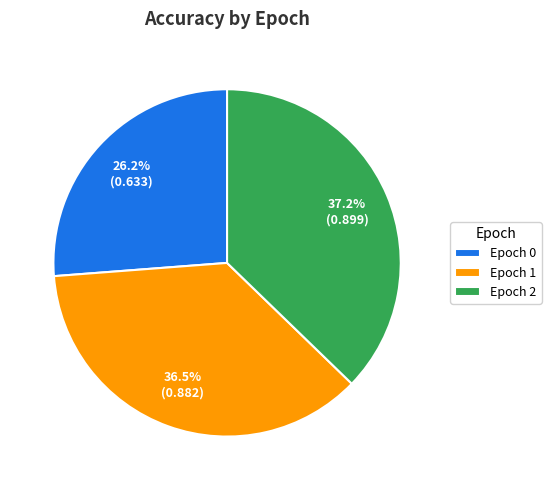

Combined, what portion of the pie is Epoch 2 and Epoch 1?

73.8%